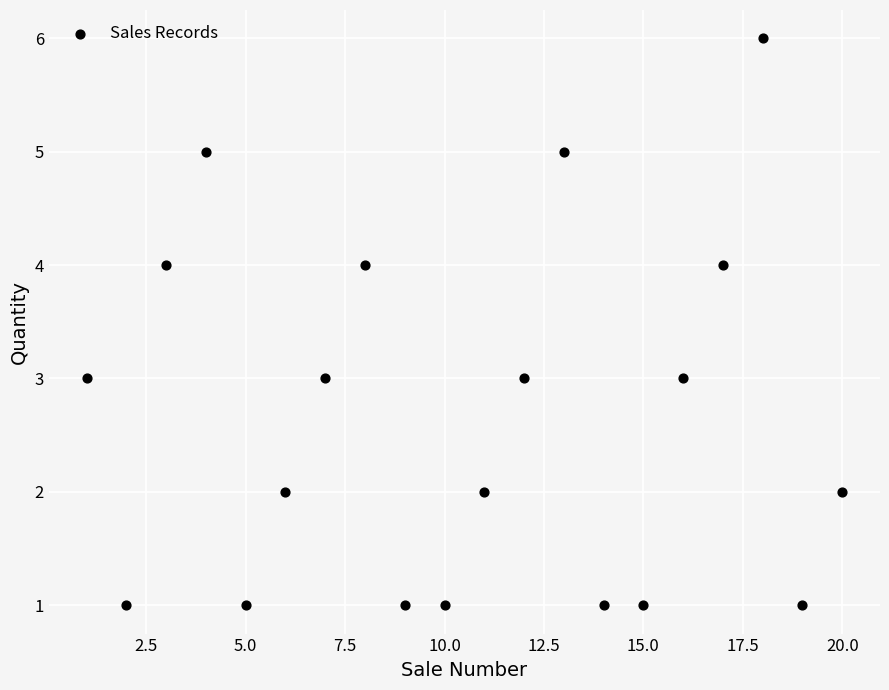

What is the range of Y values (max minus min)?

5